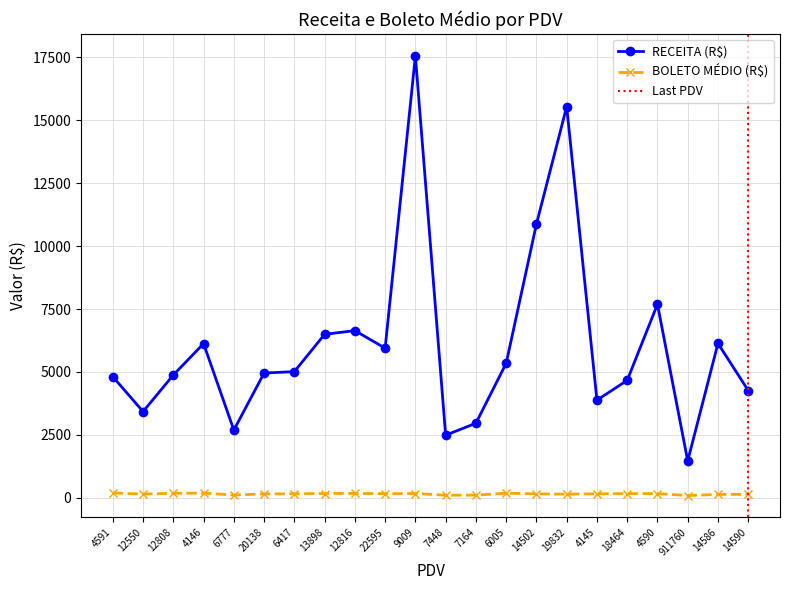

True or false: BOLETO MEDIO and RECEITA (R$) cross at least once.

False